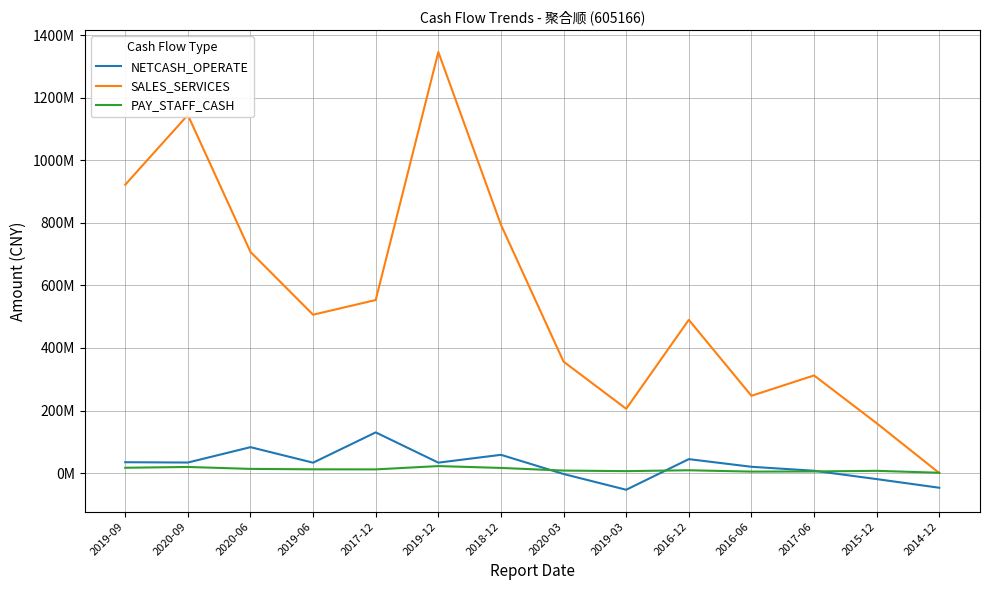

After their last crossing, which series has the higher values: PAY_STAFF_CASH or NETCASH_OPERATE?

PAY_STAFF_CASH